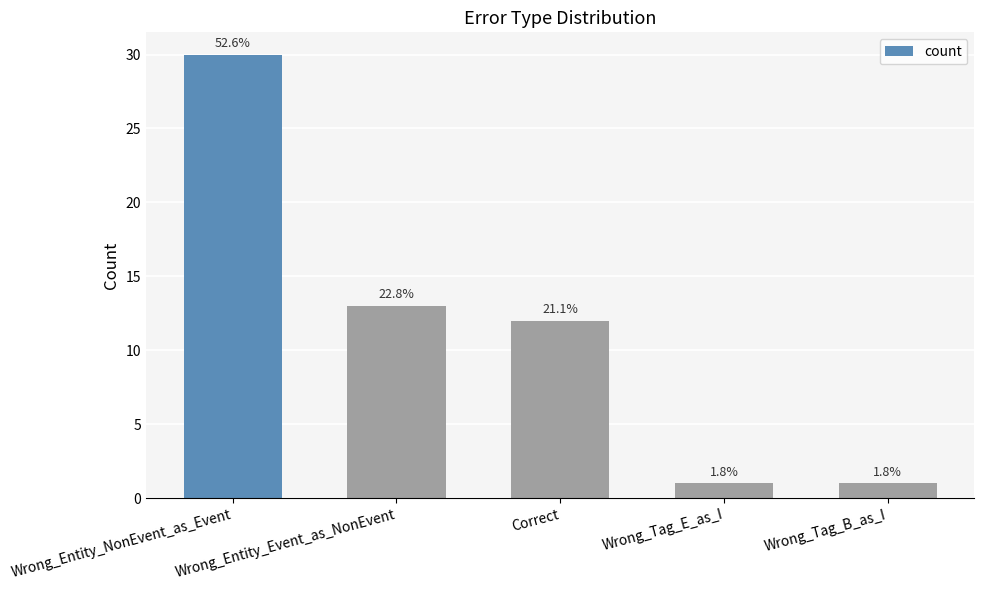

What is the smallest value displayed?

1